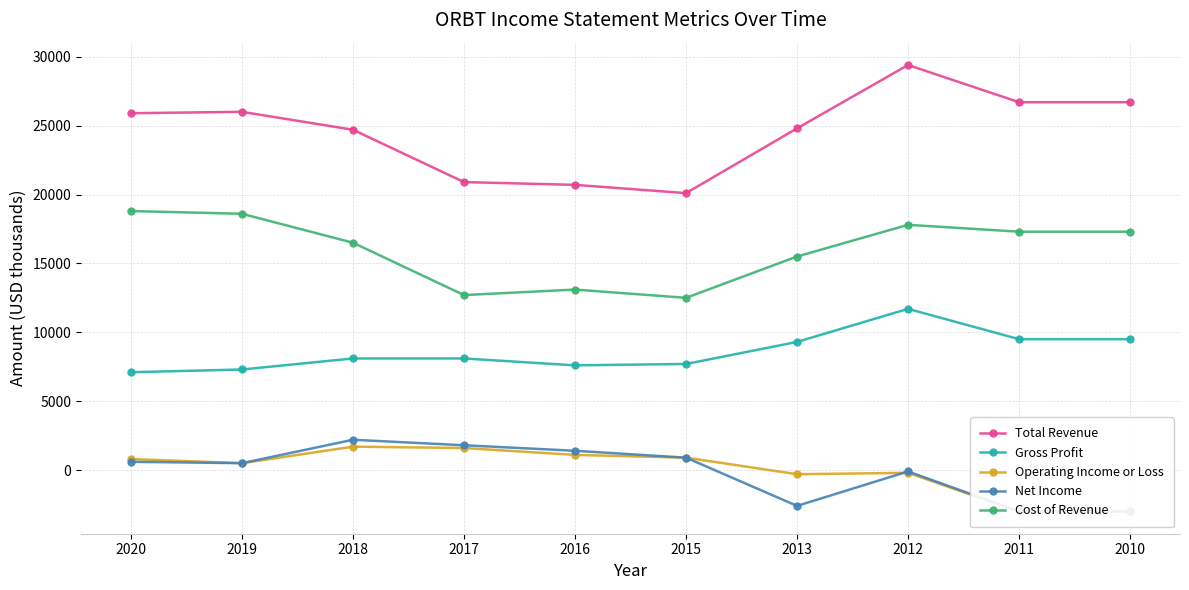

How many data points in Gross Profit are less than 8100?

4